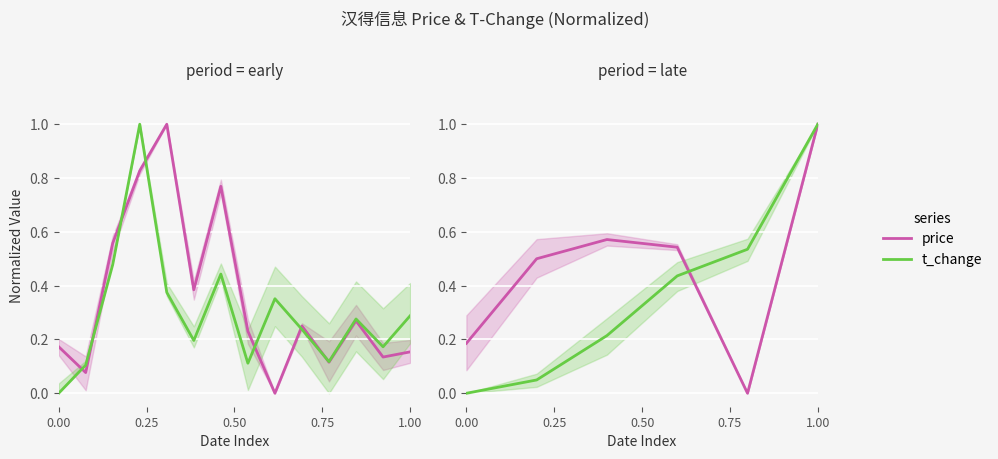

True or false: price has more than 0 interior local peaks.

True